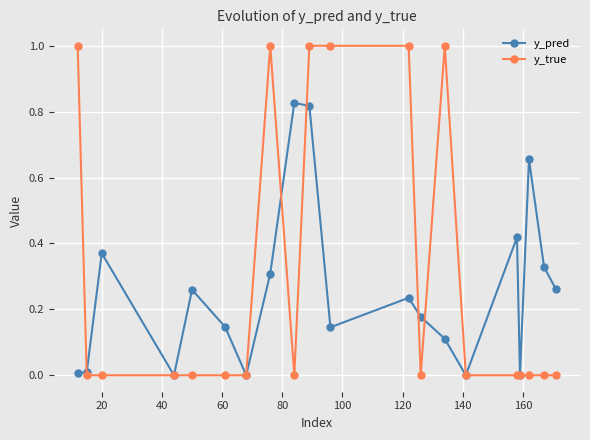

In y_pred, how many points are higher than both neighbors (excluding endpoints)?

6